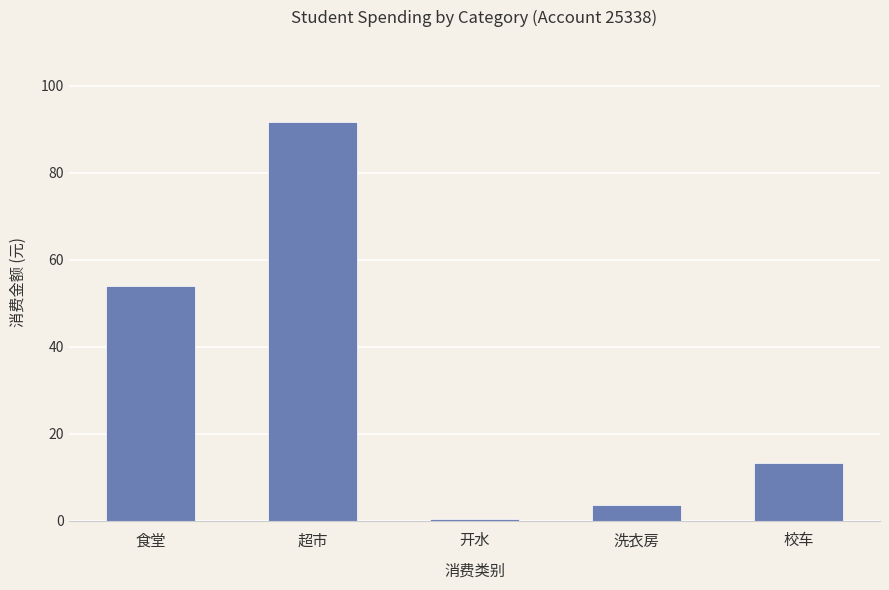

At which label is the value closest to 46?

食堂